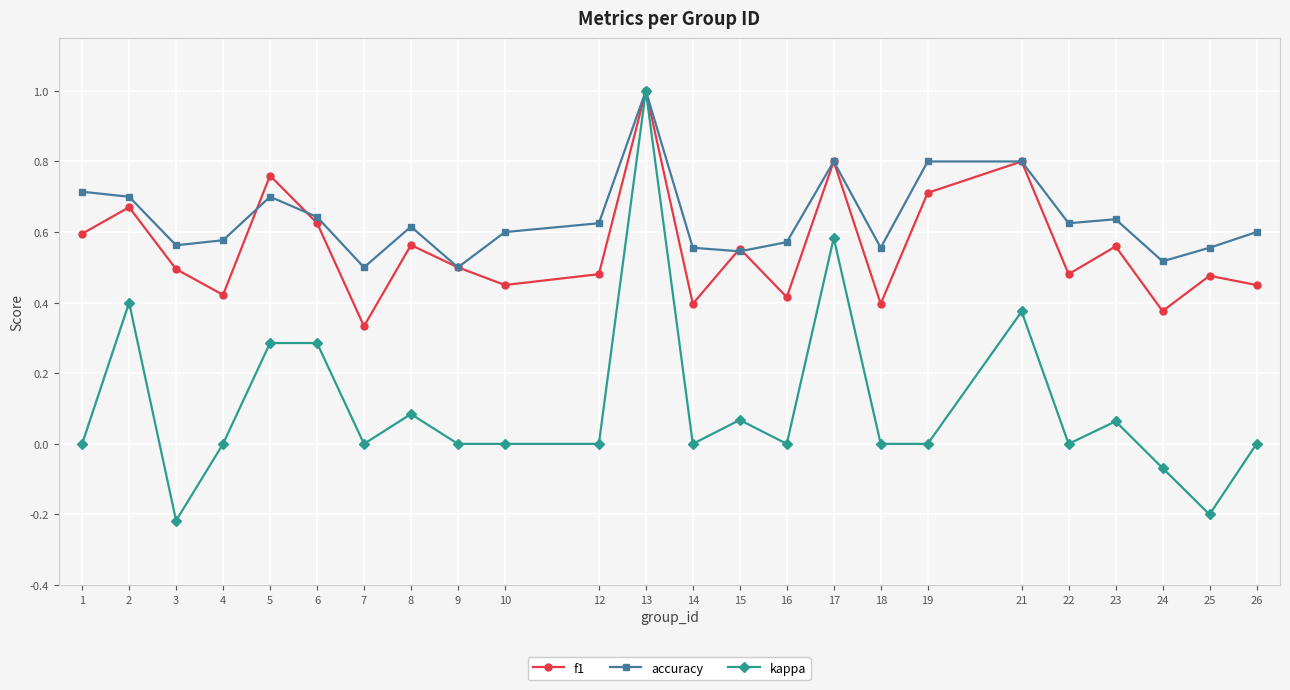

At which category is the sum across all series the highest?

13